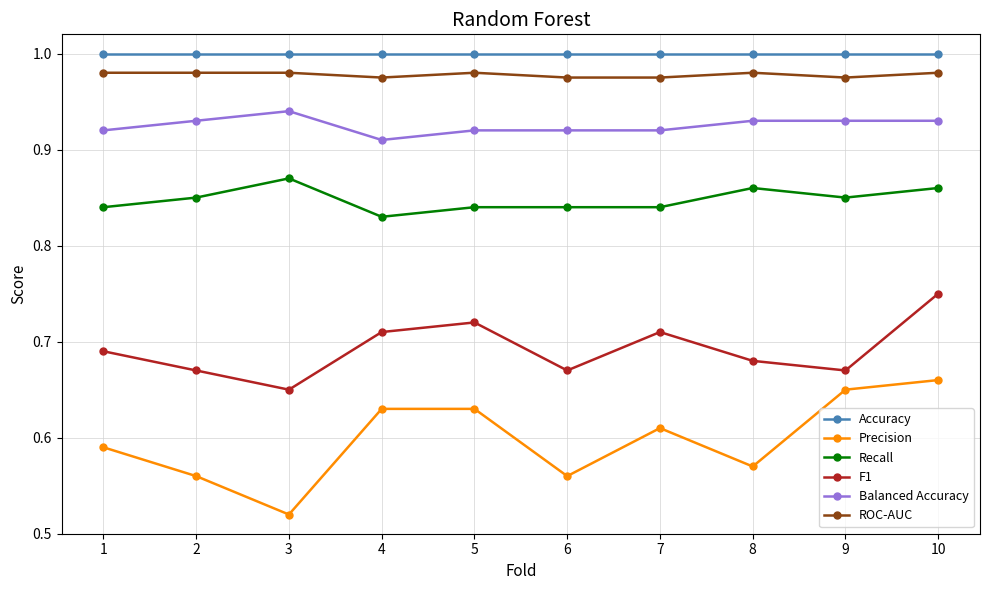

What is the total value across all series at 6?

5.0